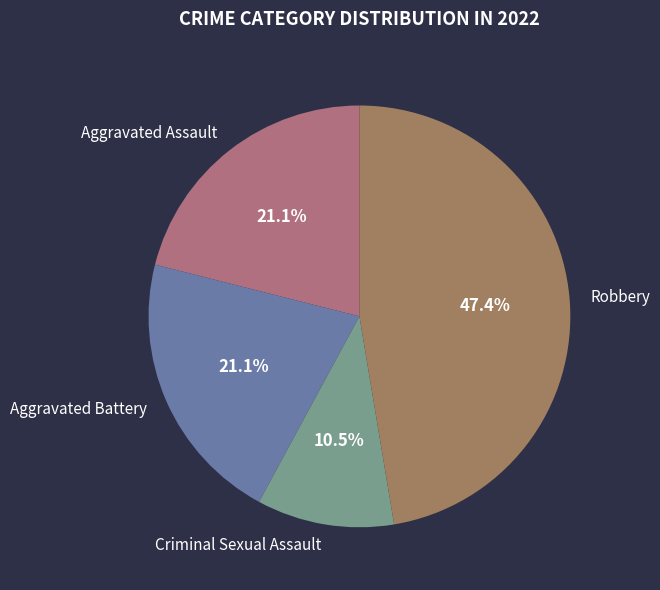

To the nearest percent, what is the difference between the largest and smallest slice percentages?

37%